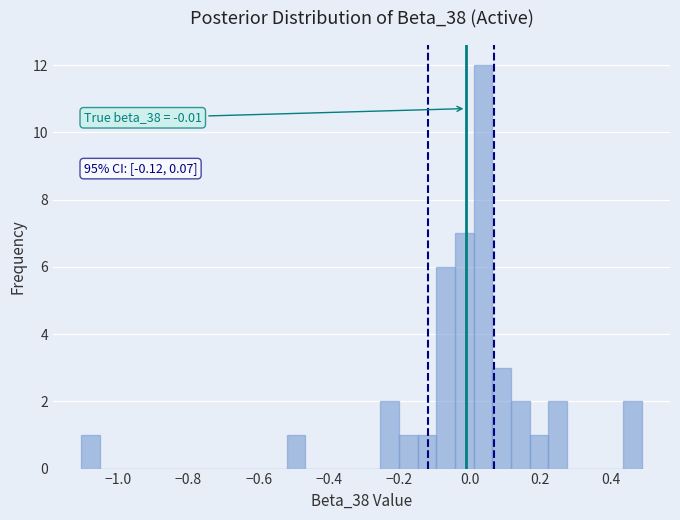

Around what value on the x-axis is the tallest bar? Give the approximate position of its centre, as read against the axis.

0.04